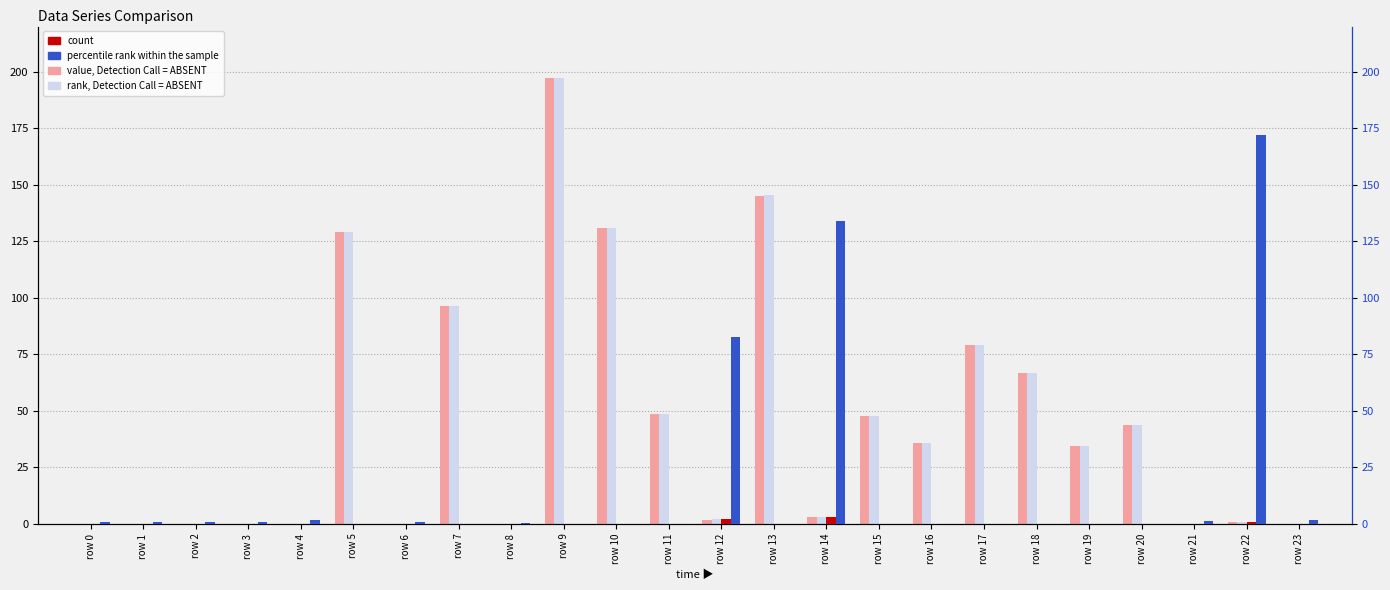

Reading left to right, extract all data points from this chart.

col_2 (value, Absent): row 0=0.0	row 1=0.0	row 2=0.0	row 3=0.0	row 4=0.0	row 5=129.0	row 6=0.0	row 7=96.5	row 8=0.1	row 9=197.4	row 10=130.8	row 11=48.6	row 12=1.9	row 13=145.2	row 14=3.0	row 15=47.8	row 16=35.8	row 17=78.9	row 18=66.5	row 19=34.4	row 20=43.7	row 21=0.0	row 22=0.8	row 23=0.0
col_3 (rank, Absent): row 0=0.0	row 1=0.0	row 2=0.0	row 3=0.0	row 4=0.0	row 5=128.9	row 6=0.0	row 7=96.5	row 8=0.1	row 9=197.4	row 10=130.8	row 11=48.6	row 12=2.0	row 13=145.3	row 14=3.1	row 15=47.8	row 16=35.9	row 17=78.9	row 18=66.5	row 19=34.4	row 20=43.6	row 21=0.0	row 22=0.7	row 23=0.0
col_1 (count): row 0=0.0	row 1=0.0	row 2=0.0	row 3=0.0	row 4=0.0	row 5=0.0	row 6=0.0	row 7=0.0	row 8=0.0	row 9=0.0	row 10=0.0	row 11=0.0	row 12=1.9	row 13=0.0	row 14=3.0	row 15=0.0	row 16=0.0	row 17=0.0	row 18=0.0	row 19=0.0	row 20=0.0	row 21=0.0	row 22=0.8	row 23=0.0
col_4 (percentile): row 0=0.6	row 1=0.8	row 2=0.9	row 3=0.8	row 4=1.6	row 5=0.1	row 6=0.8	row 7=0.1	row 8=0.4	row 9=0.1	row 10=0.1	row 11=0.1	row 12=82.7	row 13=0.1	row 14=133.8	row 15=0.1	row 16=0.1	row 17=0.1	row 18=0.1	row 19=0.1	row 20=0.1	row 21=1.2	row 22=172.0	row 23=1.5